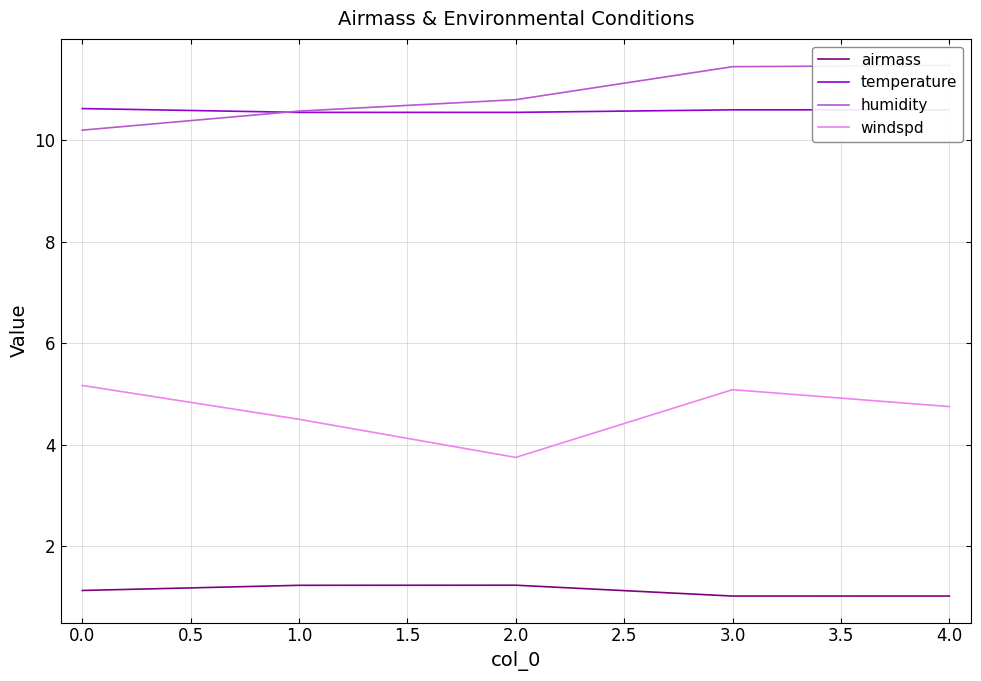

At which category does airmass reach its first local valley?

3.0